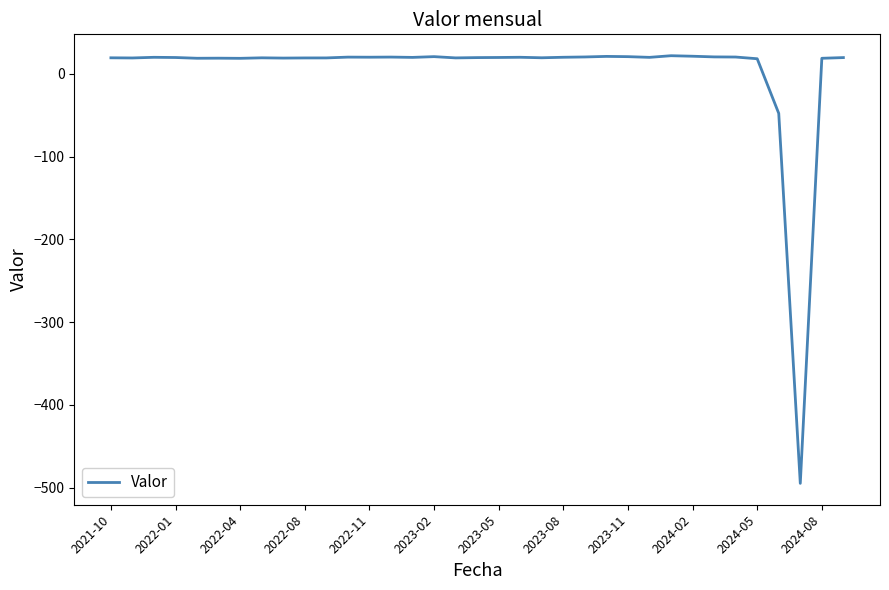

What is the greatest value displayed?

21.8